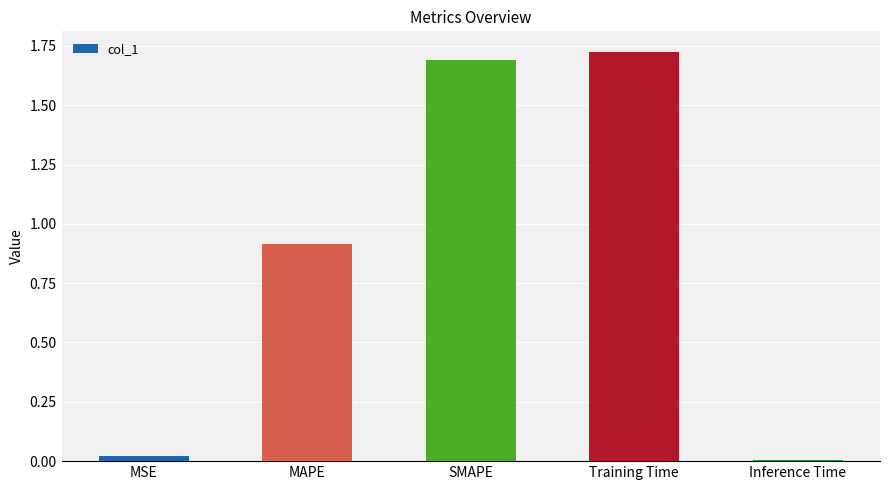

What is the ratio of the value at MAPE to the value at SMAPE?

0.5